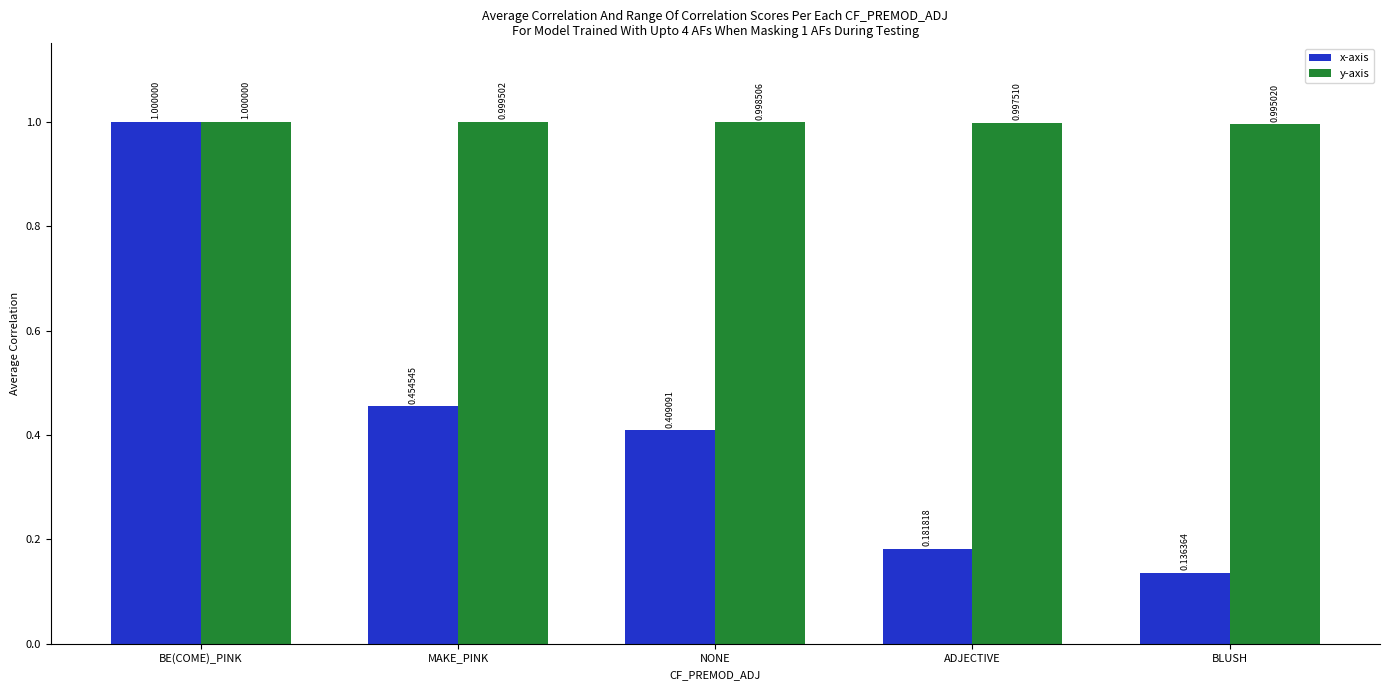

Rank the series at BLUSH from highest to lowest value.

y-axis, x-axis